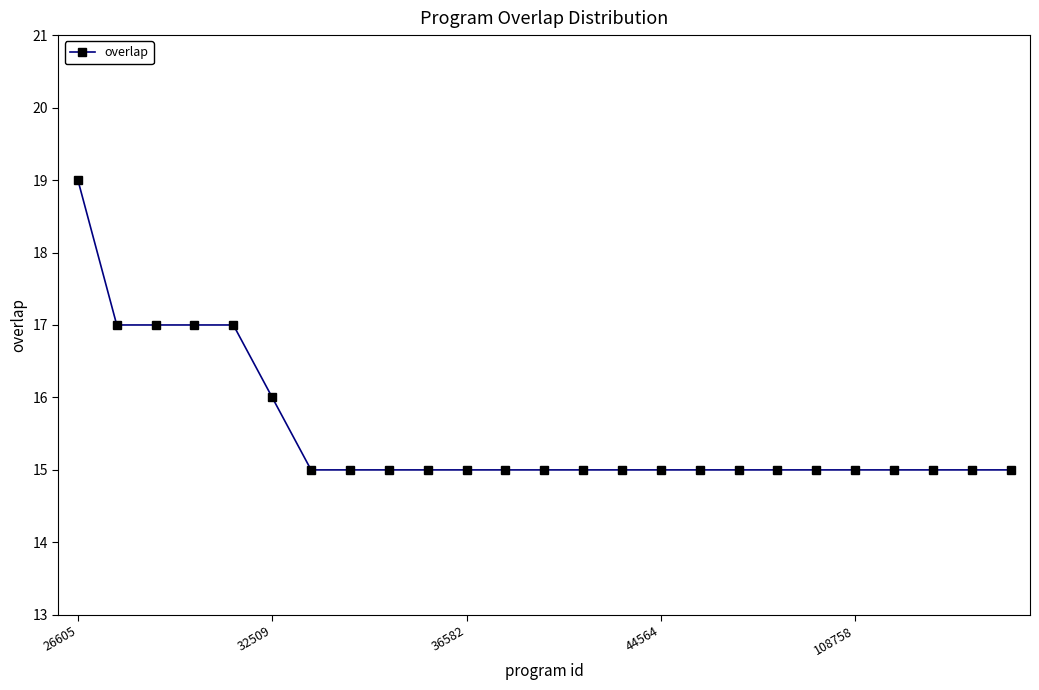

Reading right to left, list all the values displayed in this chart.

15	15	15	15	15	15	15	15	15	15	15	15	15	15	15	15	15	15	15	16	17	17	17	17	19